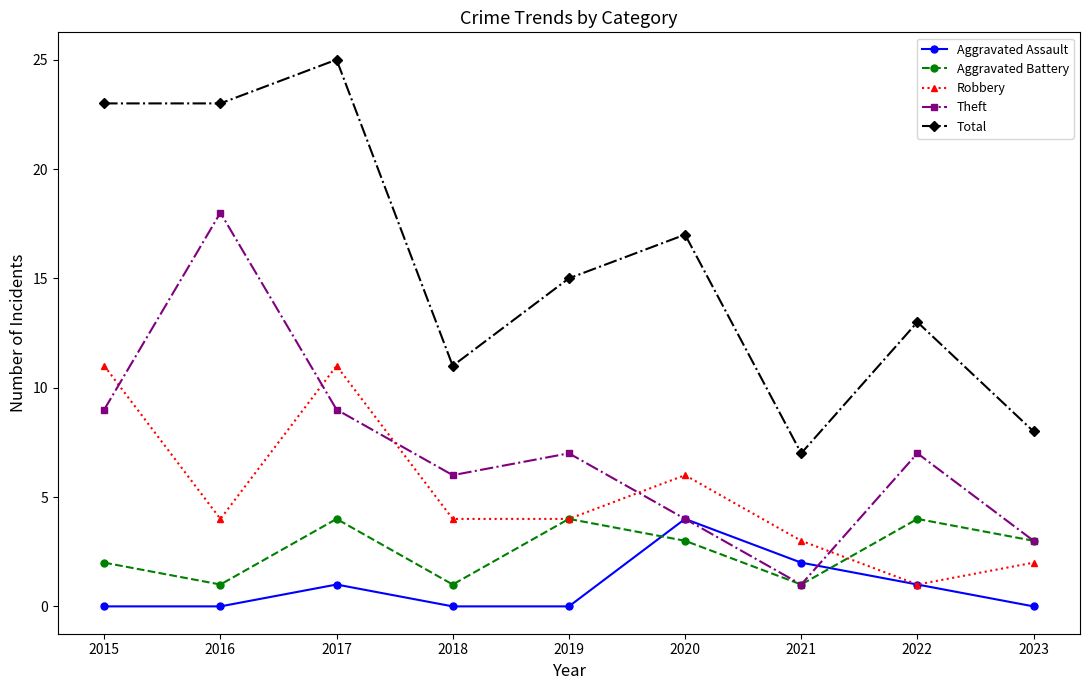

Which series has the largest total across all categories?

Total